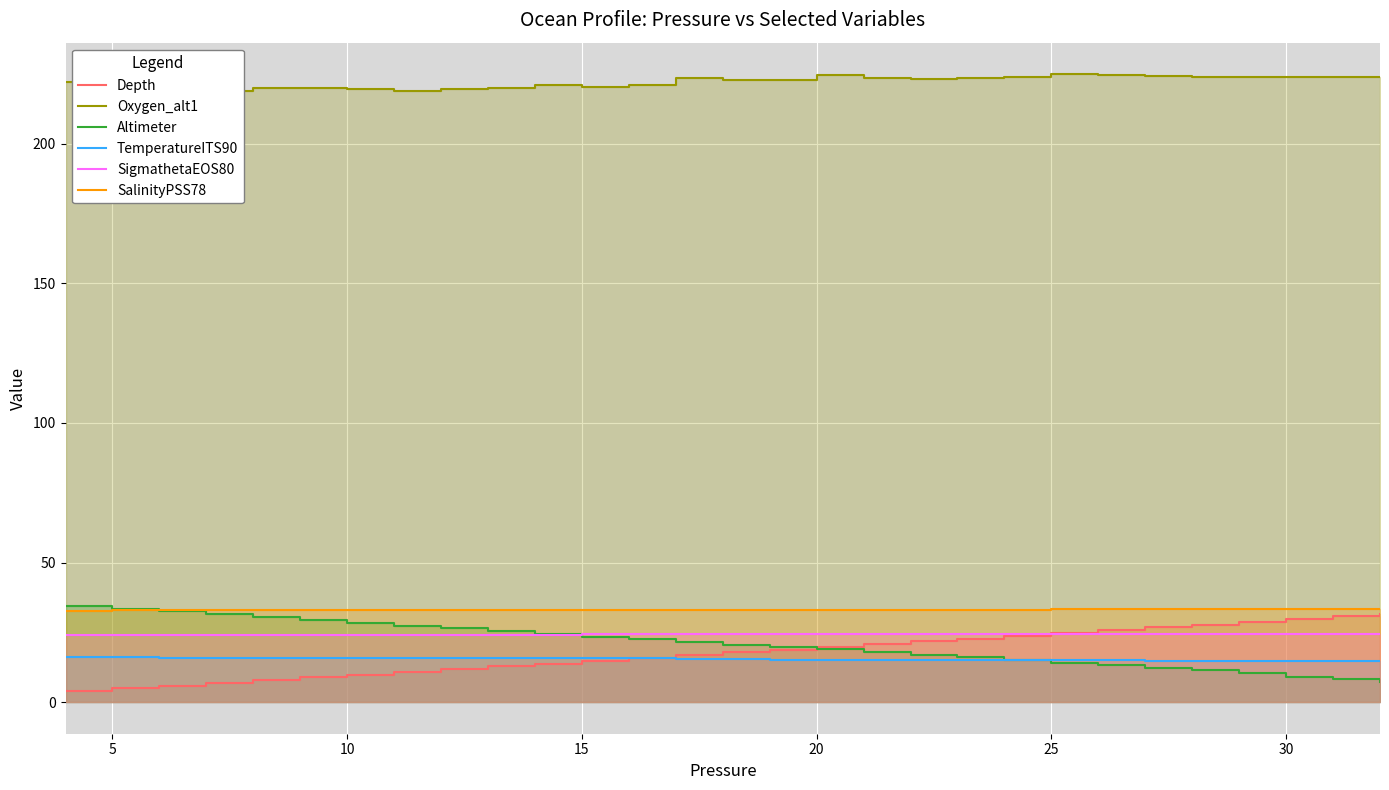

After their last crossing, which series has the higher values: Altimeter or SalinityPSS78?

SalinityPSS78